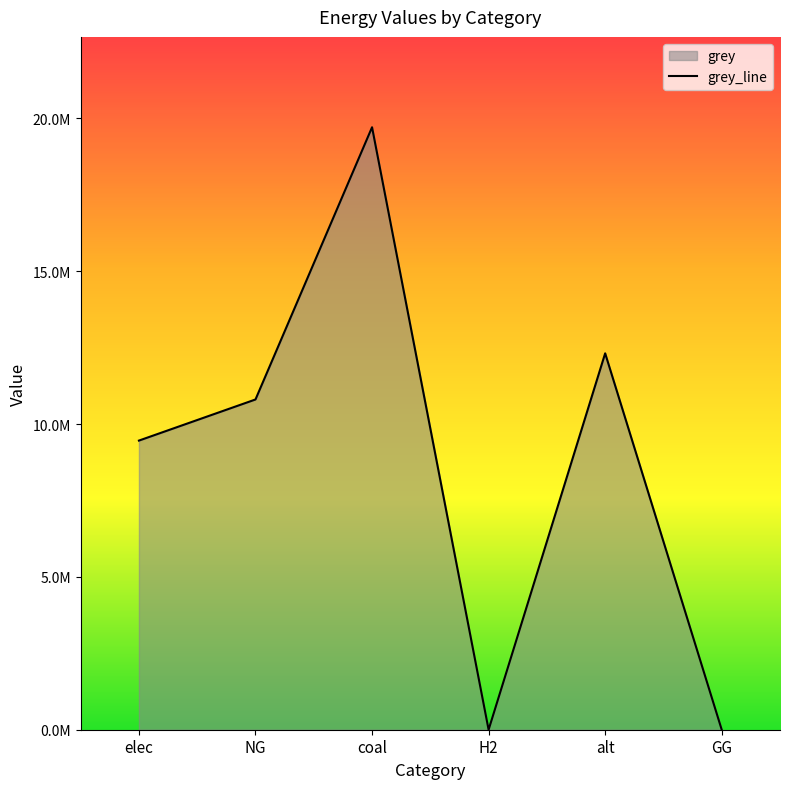

The chart shows a value of 9458543.2 at elec. True or false?

True